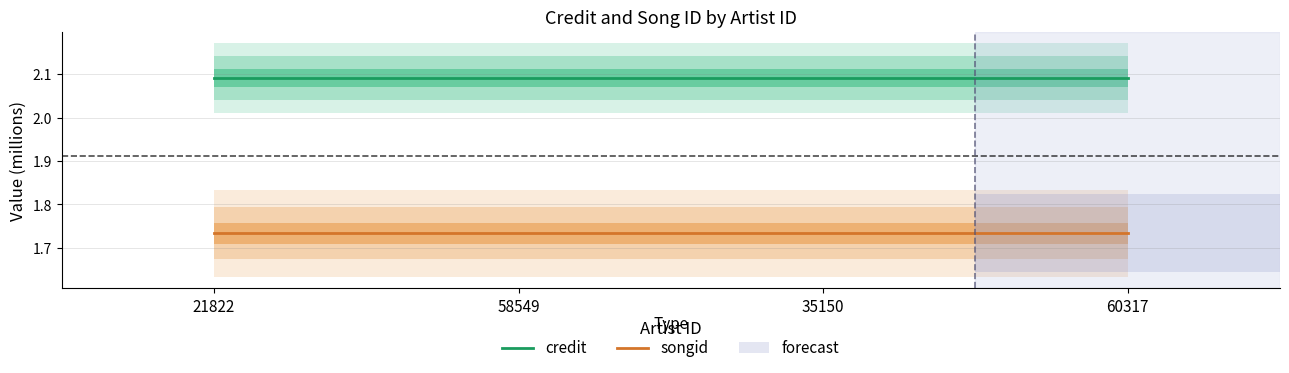

What is the label of the 4th point from the left?

60317